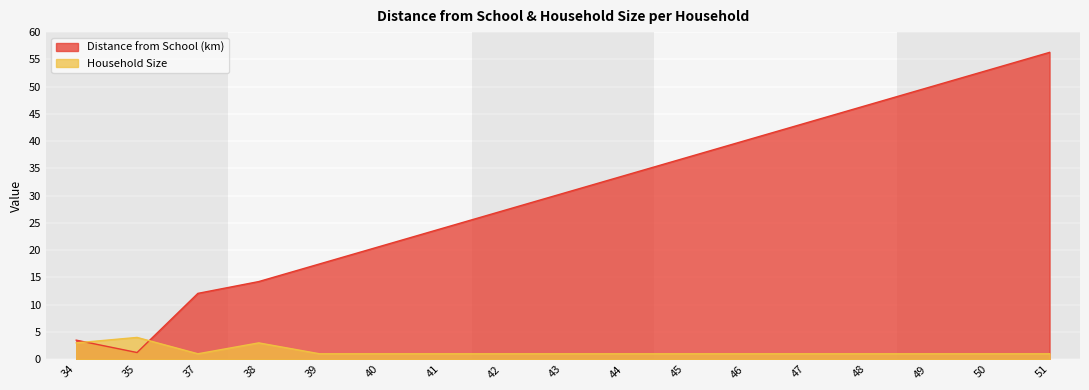

What is the total value across all series at 35?

5.2